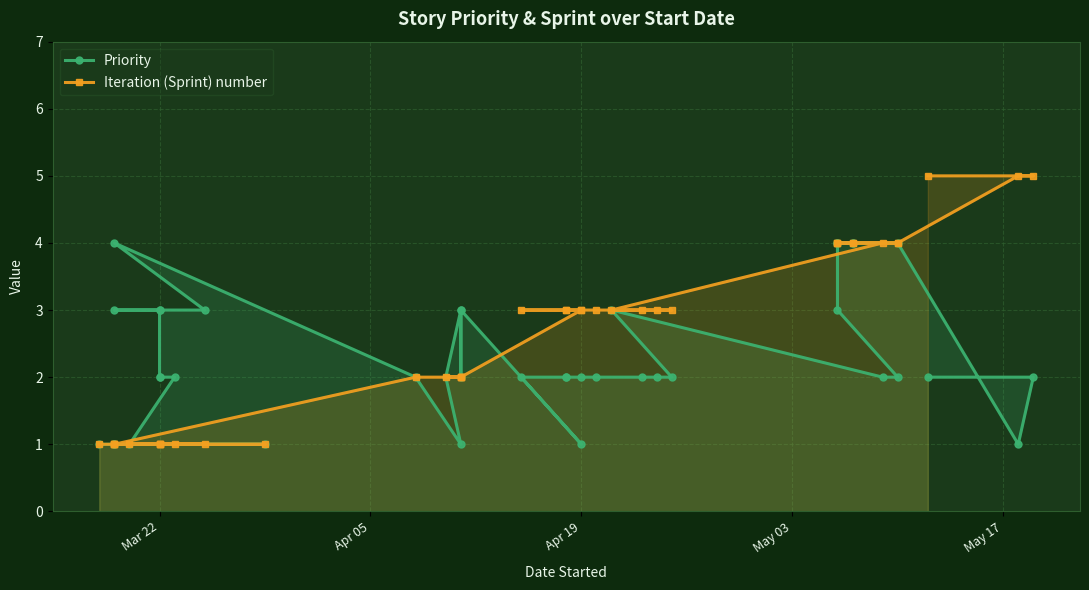

Rank the series by their average value, from highest to lowest.

Iteration (Sprint) number, Priority